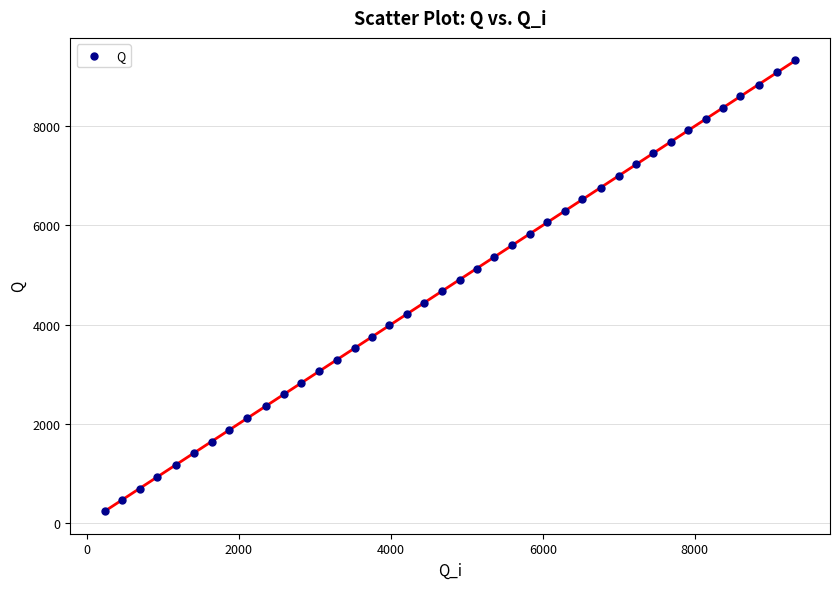

What is the range of Y values (max minus min)?

9089